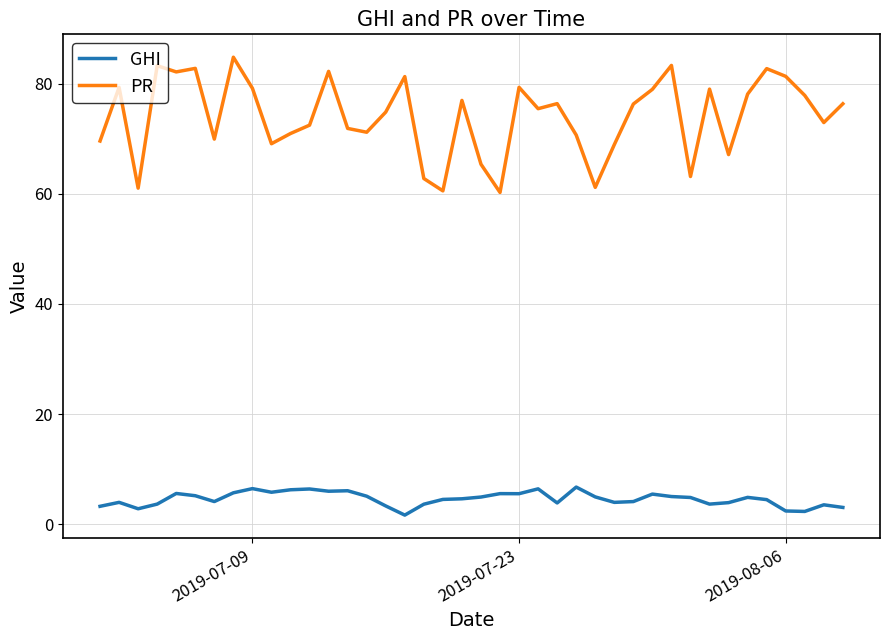

Which series has the largest total across all categories?

PR